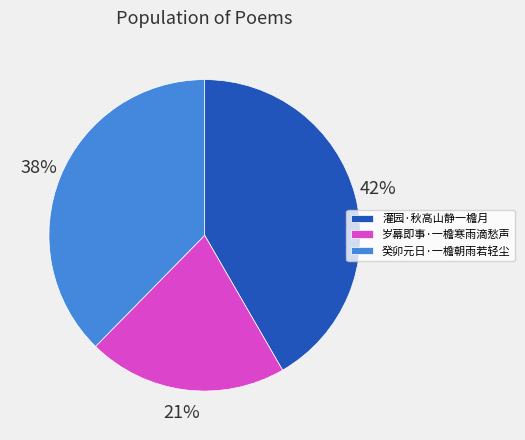

What is the ratio of the value at 灌园·秋高山静一檐月 to the value at 岁幕即事·一檐寒雨滴愁声?

2.0